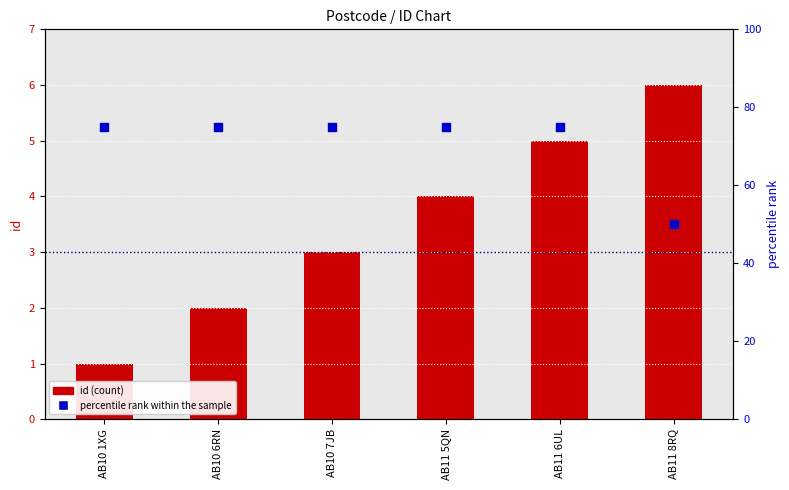

Which series has the widest spread of Y values?

percentile rank within the sample